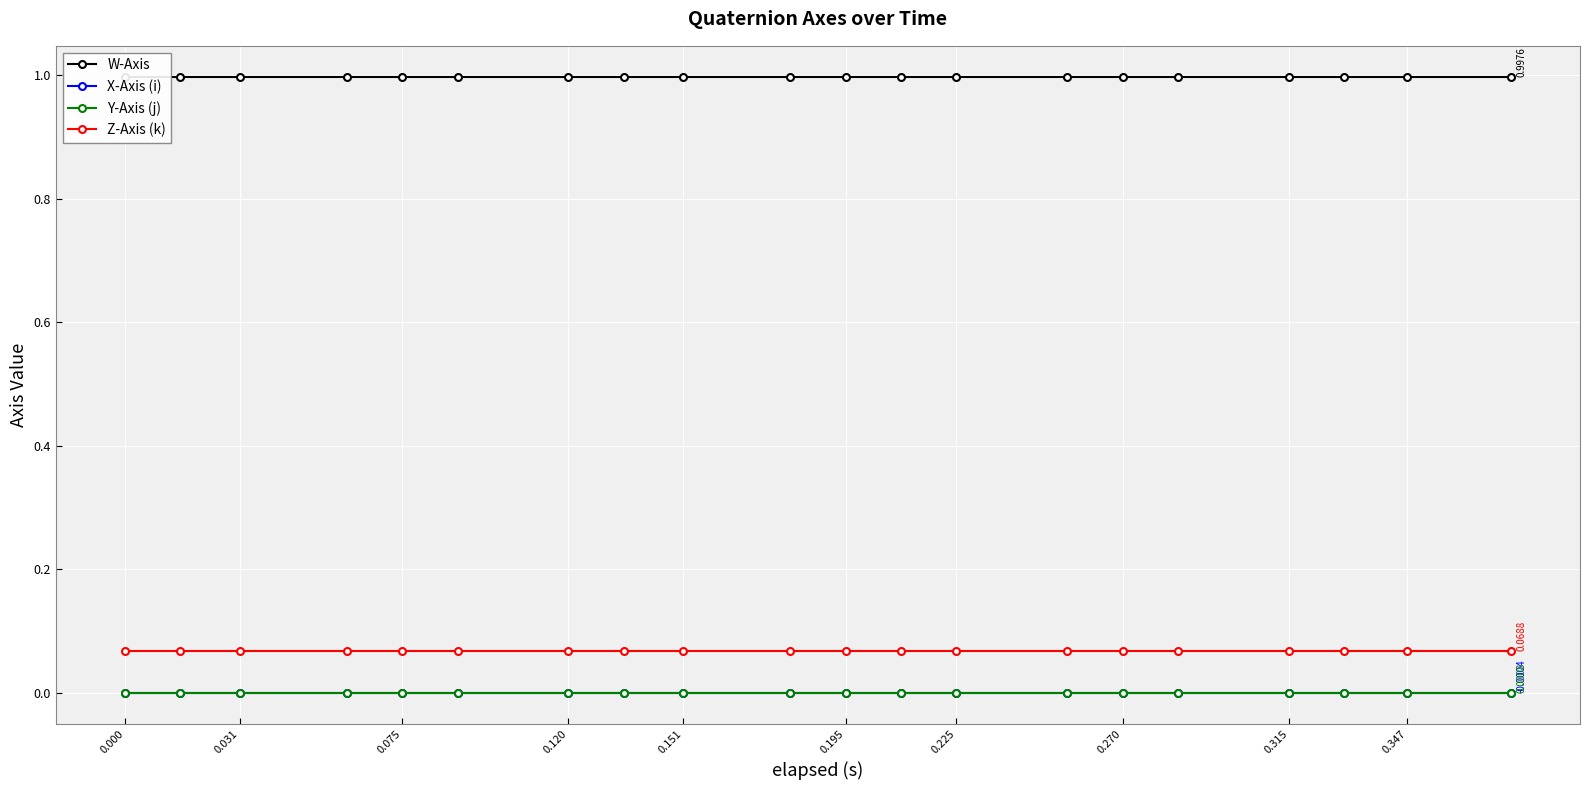

True or false: Z-Axis (k) and W-Axis intersect in this chart.

False